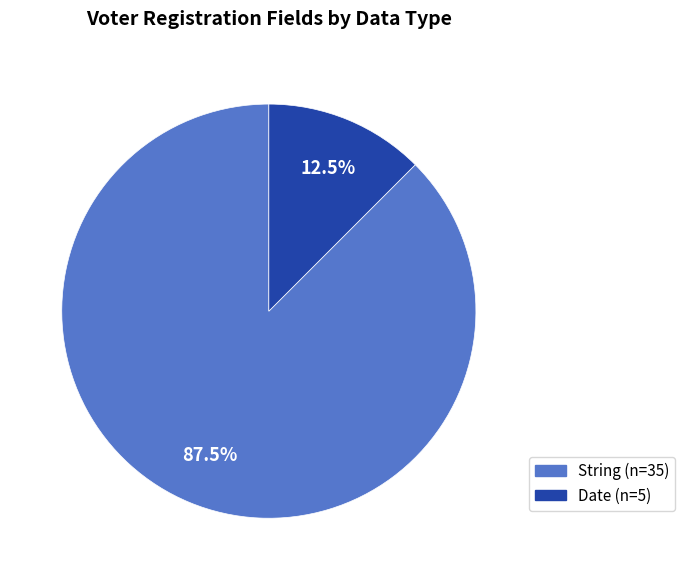

Is there a majority slice in this chart?

Yes